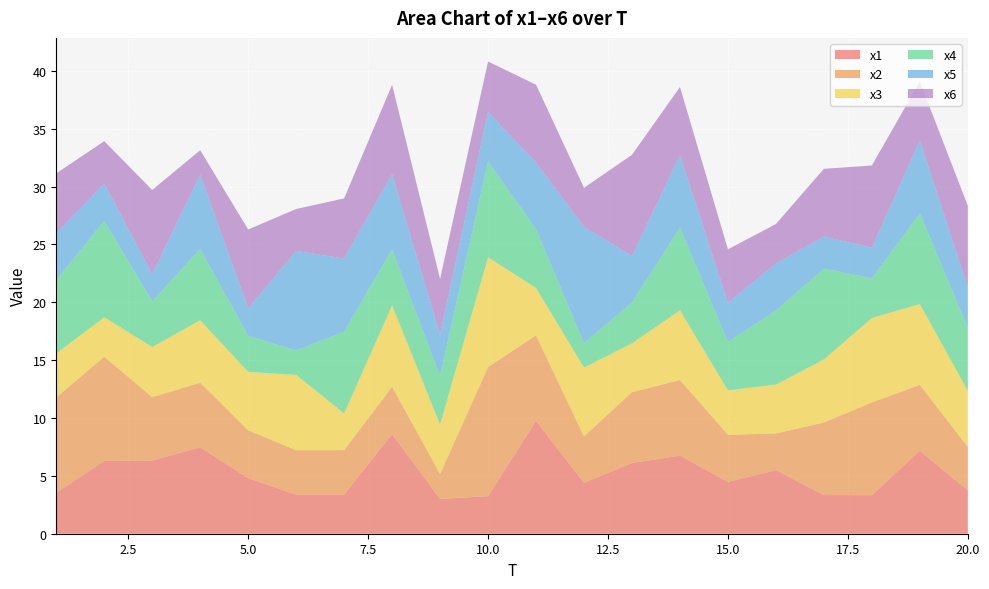

Reading left to right, transcribe all the data shown in this chart.

x1: 3.5	6.3	6.3	7.5	4.8	3.4	3.4	8.6	3.0	3.2	9.8	4.4	6.1	6.8	4.5	5.5	3.3	3.3	7.2	3.7
x2: 8.3	9.0	5.5	5.6	4.1	3.8	3.8	4.1	2.2	11.2	7.4	4.0	6.1	6.5	4.1	3.2	6.3	8.0	5.7	3.8
x3: 3.8	3.4	4.3	5.4	5.0	6.5	3.2	7.0	4.3	9.5	4.1	5.9	4.2	6.0	3.8	4.2	5.4	7.3	7.0	4.8
x4: 6.3	8.3	3.9	6.2	3.1	2.1	7.1	4.8	4.2	8.3	5.1	2.1	3.5	7.2	4.2	6.4	7.8	3.4	7.8	5.5
x5: 4.1	3.2	2.4	6.4	2.4	8.6	6.3	6.5	3.6	4.3	5.8	10.1	4.0	6.2	3.4	4.1	2.8	2.6	6.3	3.5
x6: 5.2	3.7	7.3	2.1	6.8	3.6	5.2	7.7	4.8	4.4	6.7	3.4	8.7	5.9	4.6	3.4	5.8	7.1	5.1	7.0